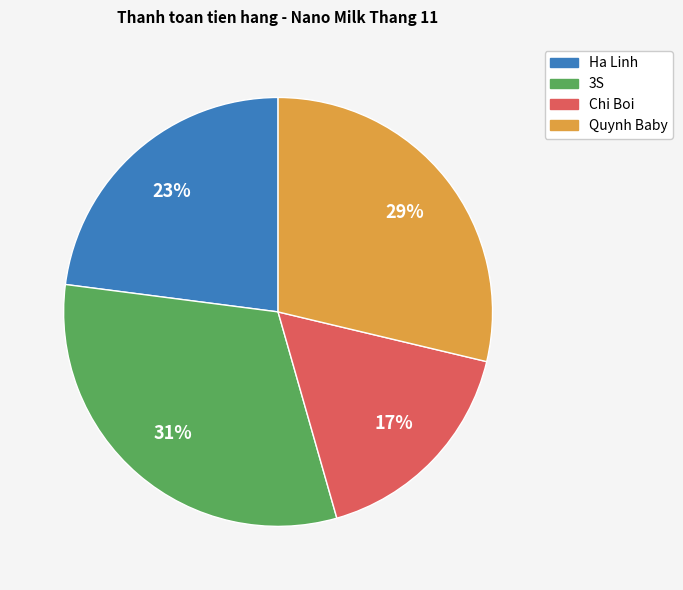

To the nearest percent, what is the average slice percentage?

25%